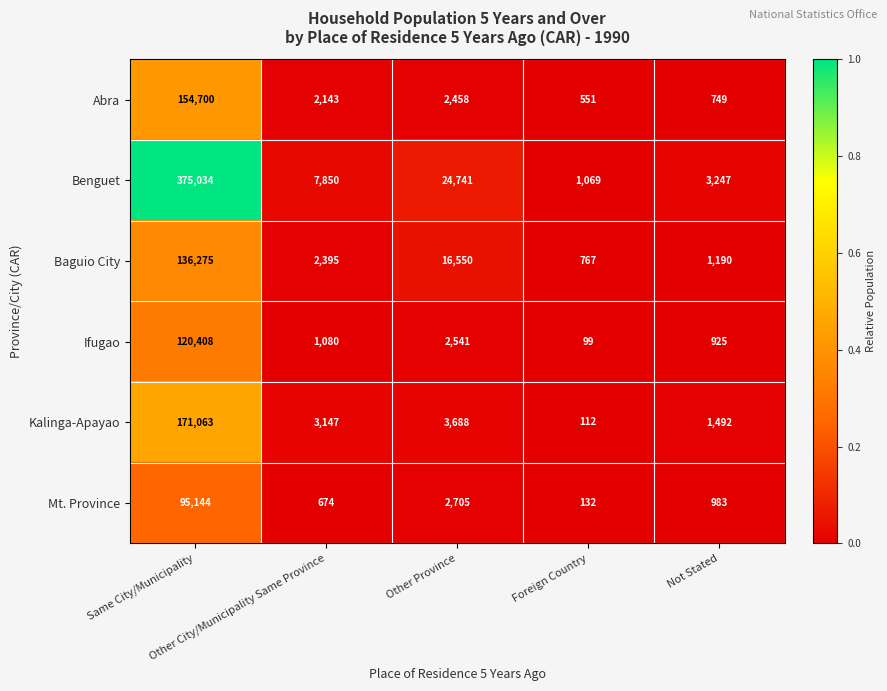

Which series has the largest range (max minus min)?

Benguet